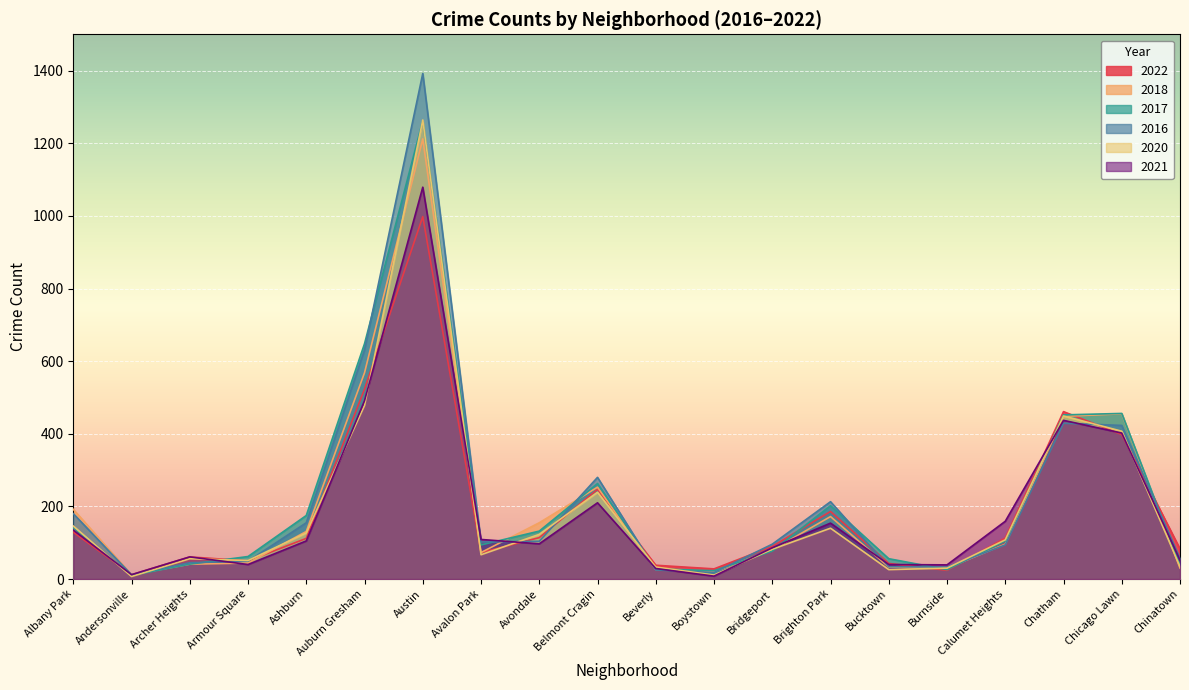

What is the label of the 15th point from the left?

Bucktown